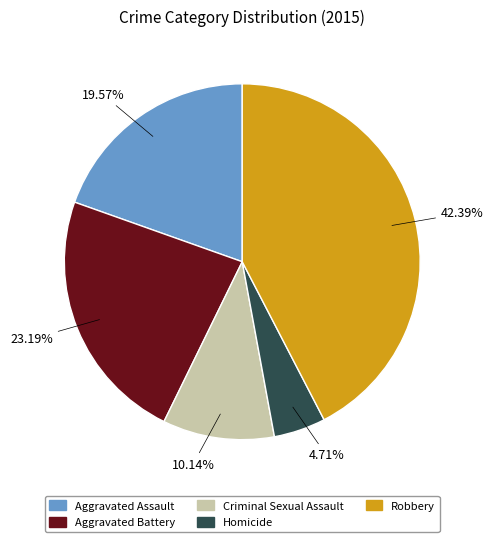

To the nearest percent, what is the average slice percentage?

20%